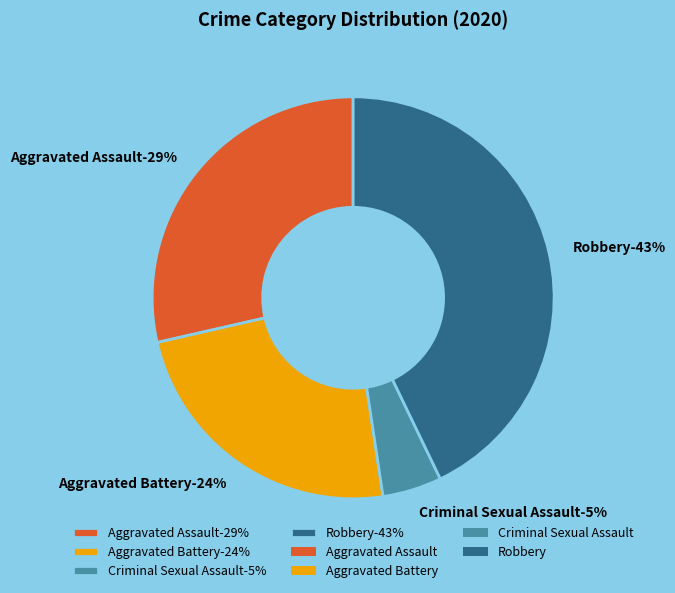

What portion of the pie excludes Criminal Sexual Assault?

95.2%